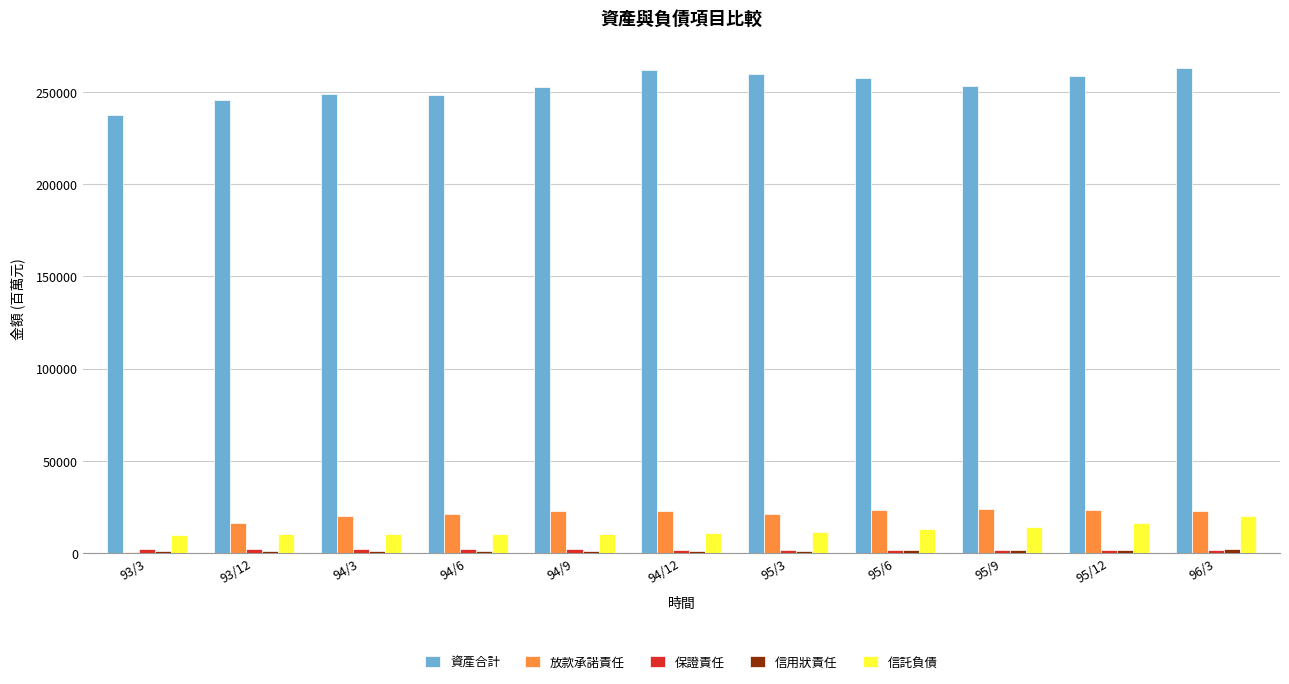

Which series has the largest total across all categories?

資產合計